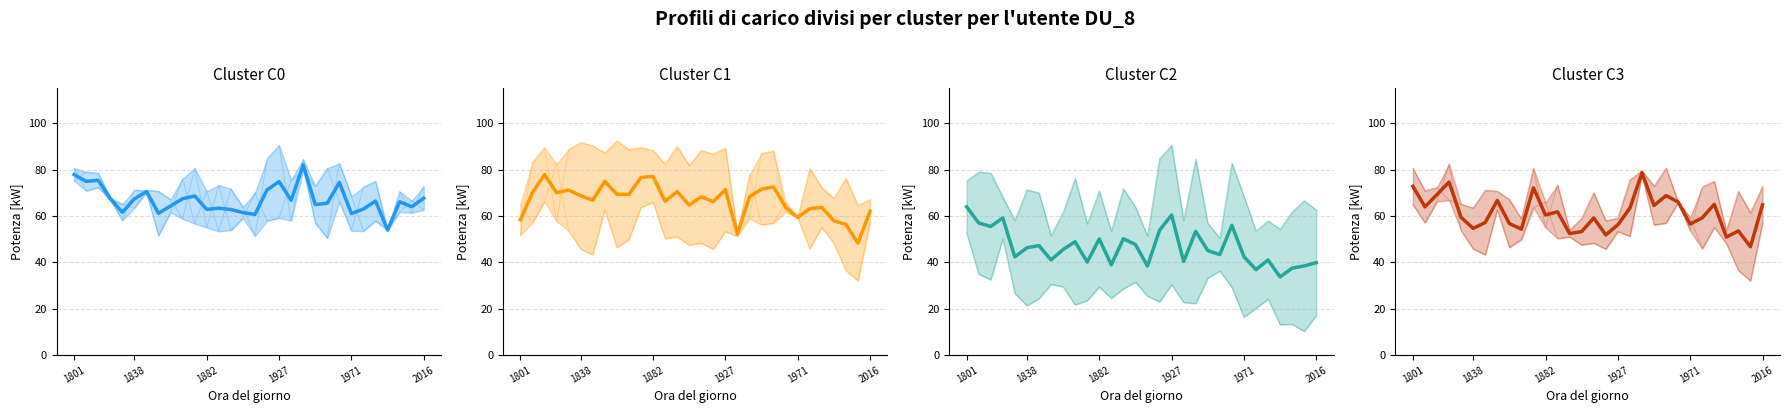

What are all the series names shown in the legend?

Cluster C0, Cluster C1, Cluster C2, Cluster C3